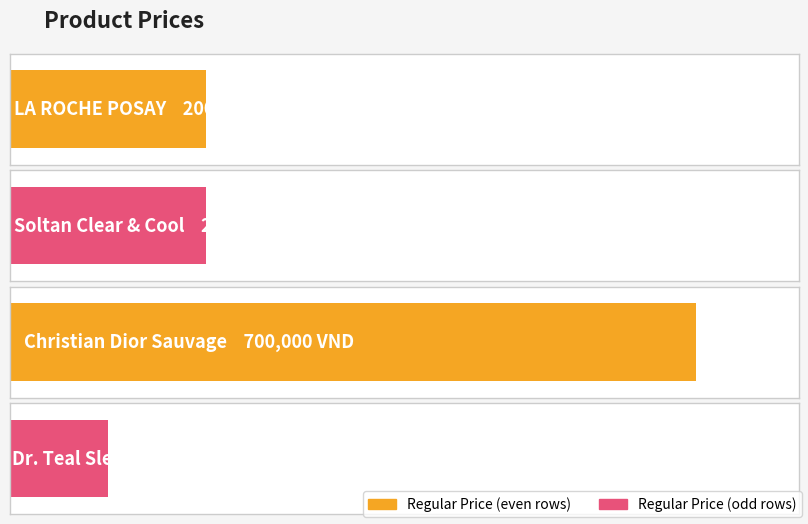

What is the label of the 4th bar from the right?

LA ROCHE POSAY